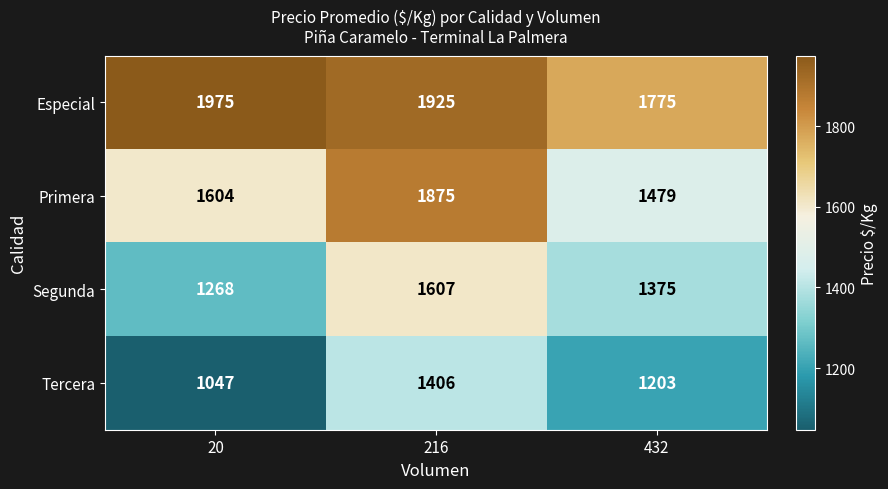

Reading left to right, list all the values displayed in this chart.

Especial: 20=1975	216=1925	432=1775
Primera: 20=1604	216=1875	432=1479
Segunda: 20=1268	216=1607	432=1375
Tercera: 20=1047	216=1406	432=1203